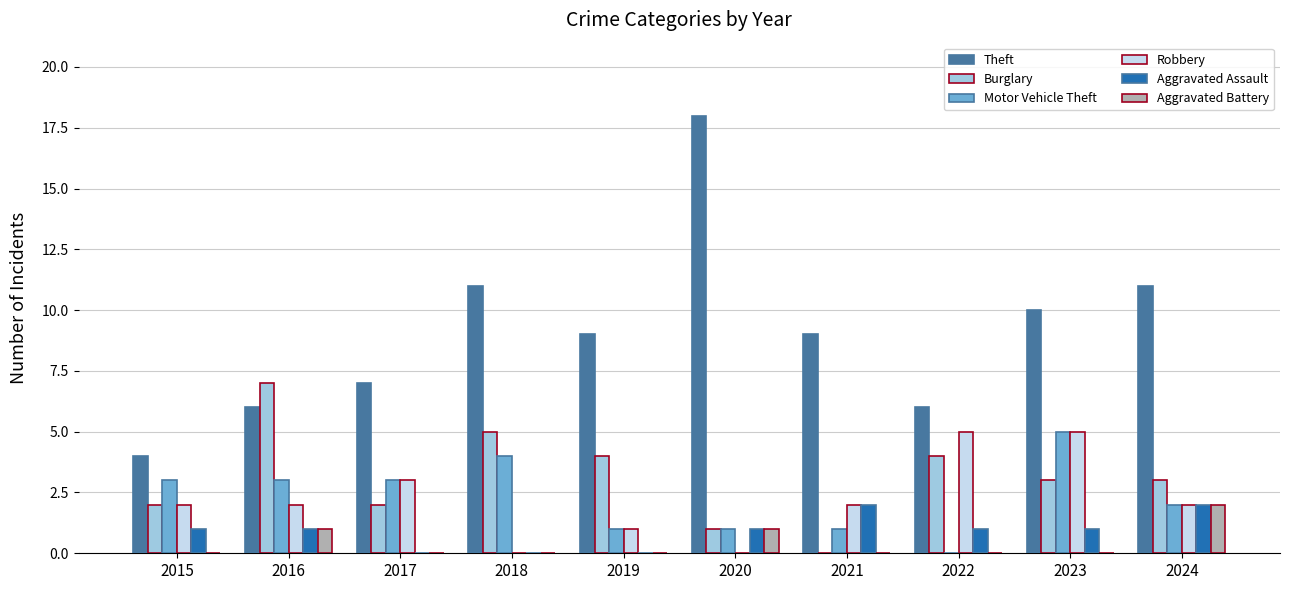

At which label does Aggravated Battery reach its peak?

2024